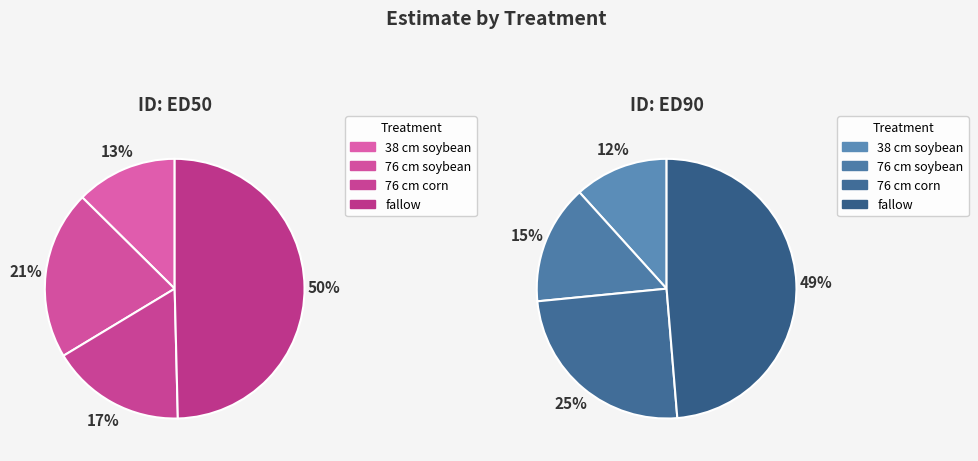

Is it true that 38 cm soybean is 13% of the pie?

True